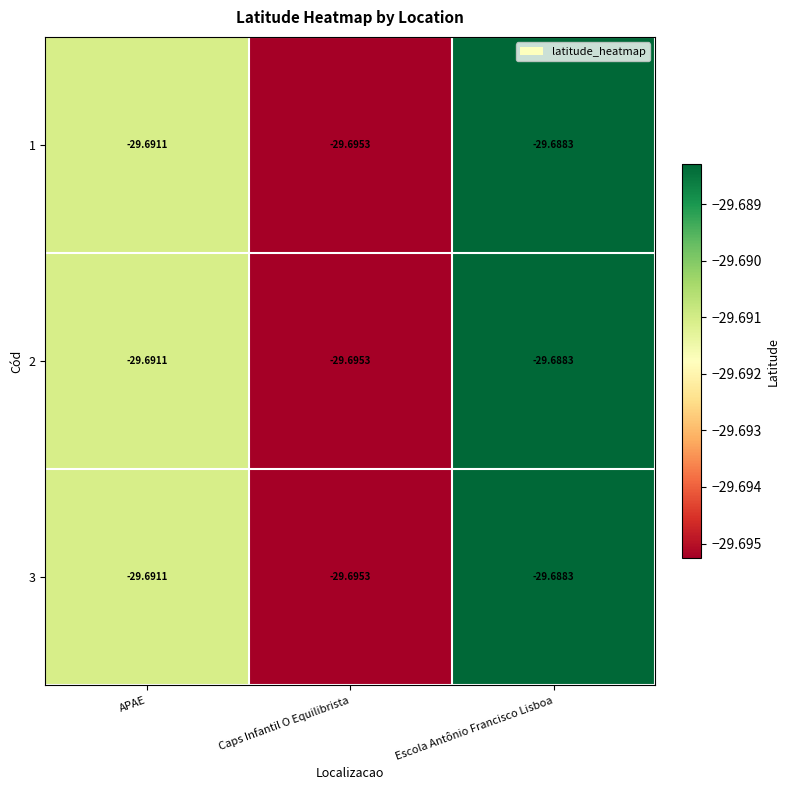

What is the total value across all series at APAE?

-89.1